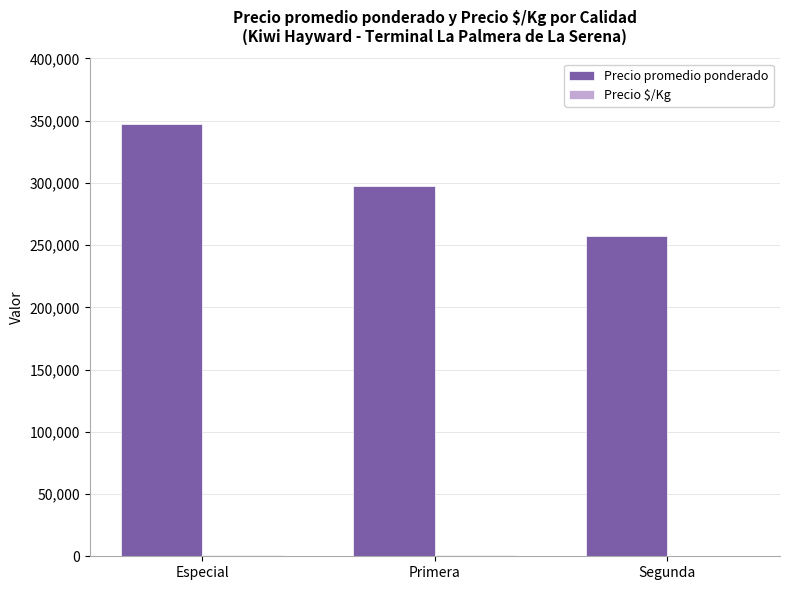

How many categories are shown in the chart?

3